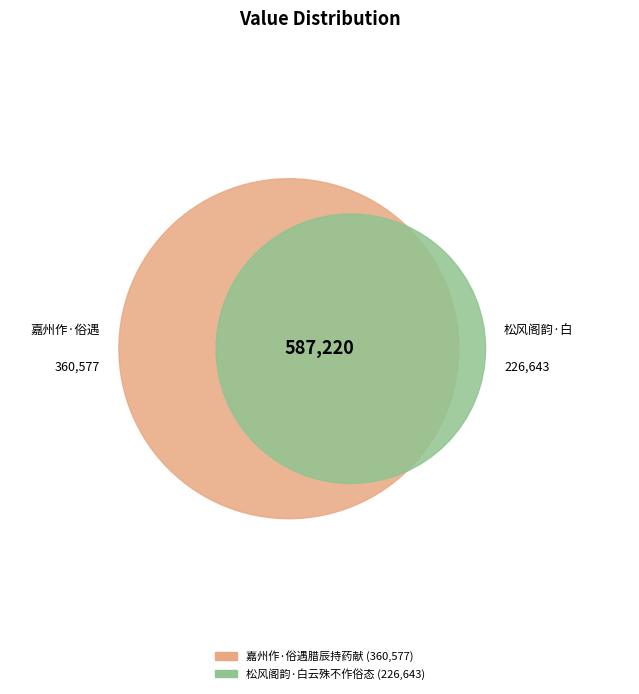

Do 松风阁韵·白云殊不作俗态 and 嘉州作·俗遇腊辰持药献 together represent more than half of the pie?

Yes